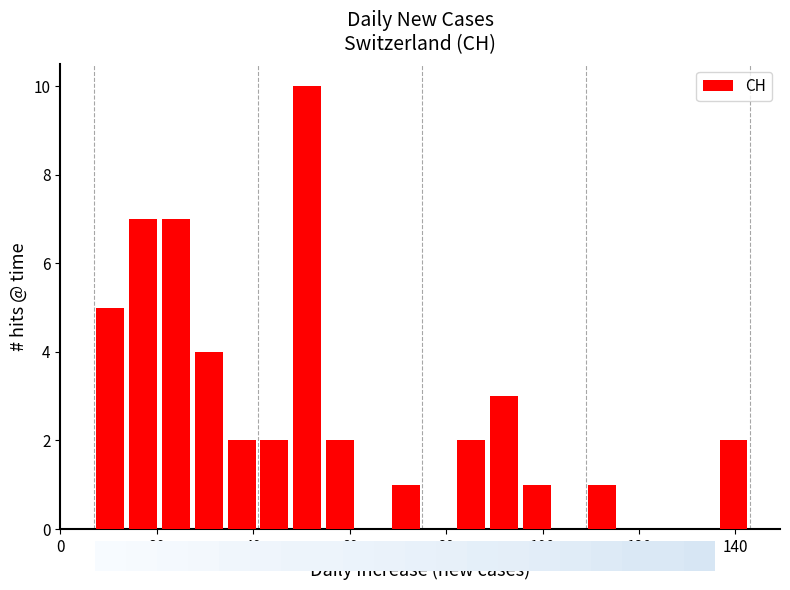

Around what value on the x-axis is the tallest bar? Give the approximate position of its centre, as read against the axis.

52